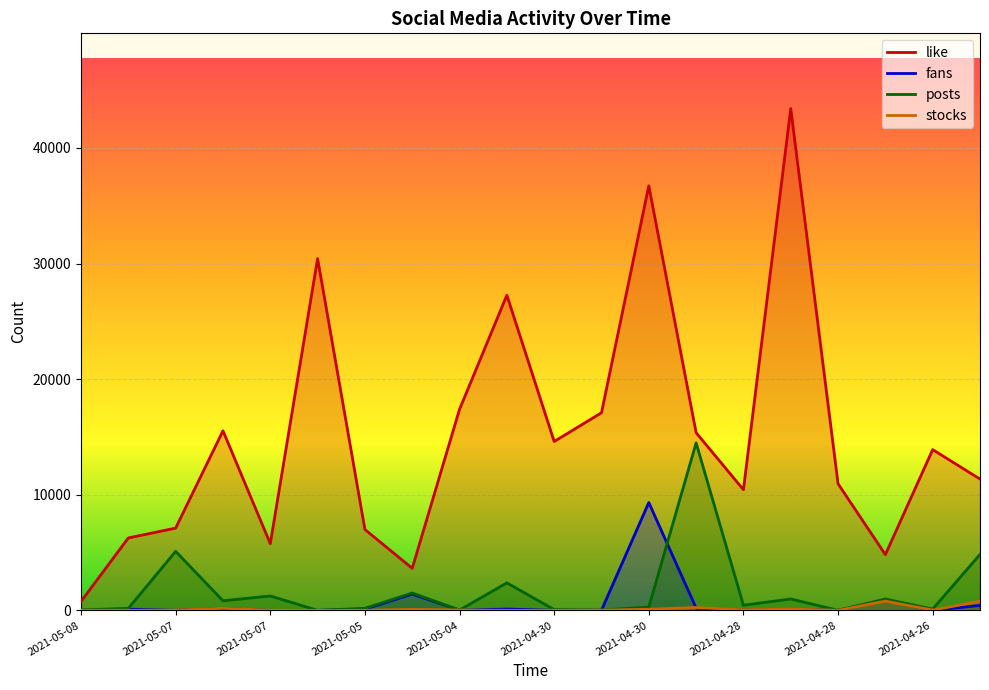

Where do fans and stocks first cross each other?

2021-05-08 and 2021-05-07